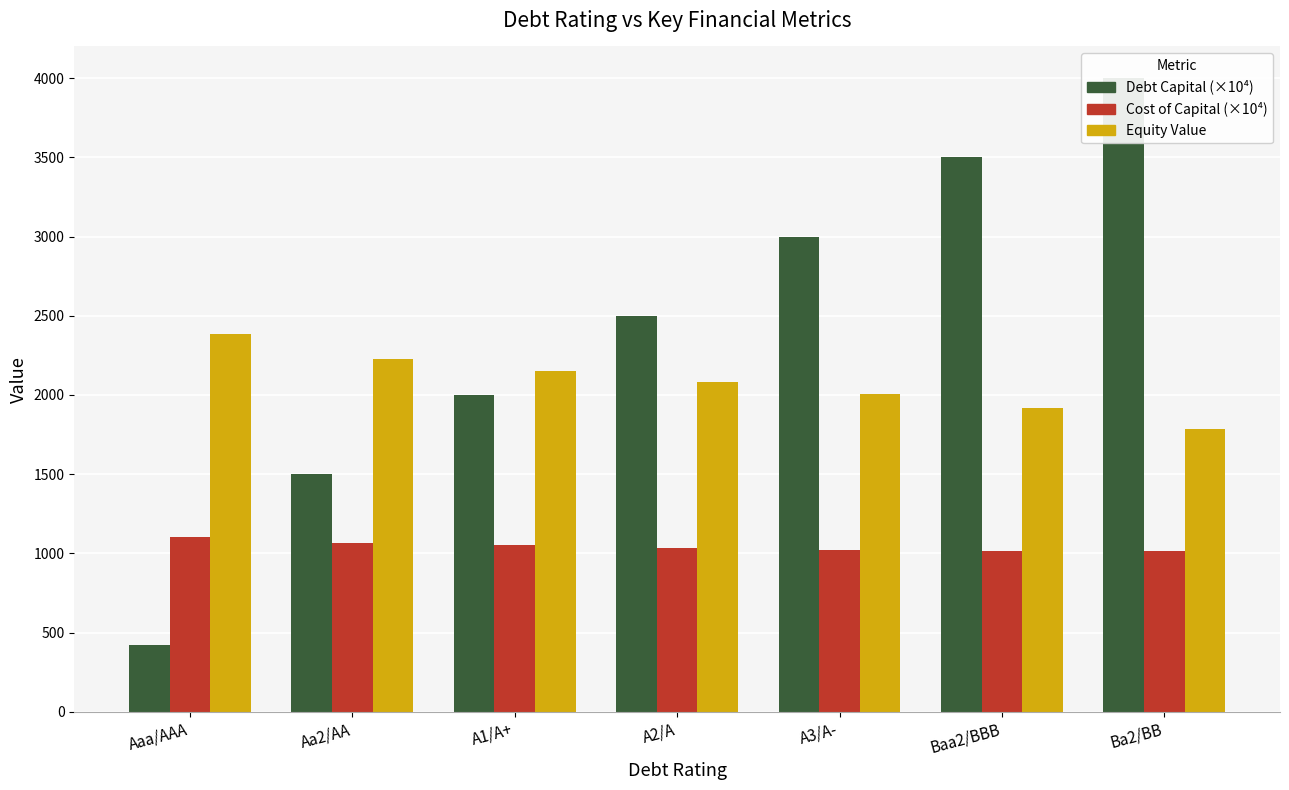

What is the value of the Equity Value bar at the 5th from the left?

2006.8